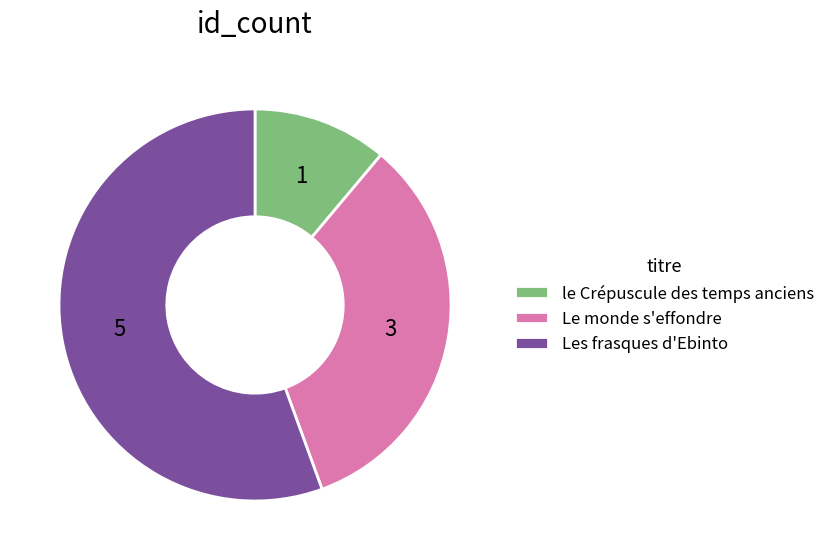

Is it true that Les frasques d'Ebinto is 50% of the pie?

False